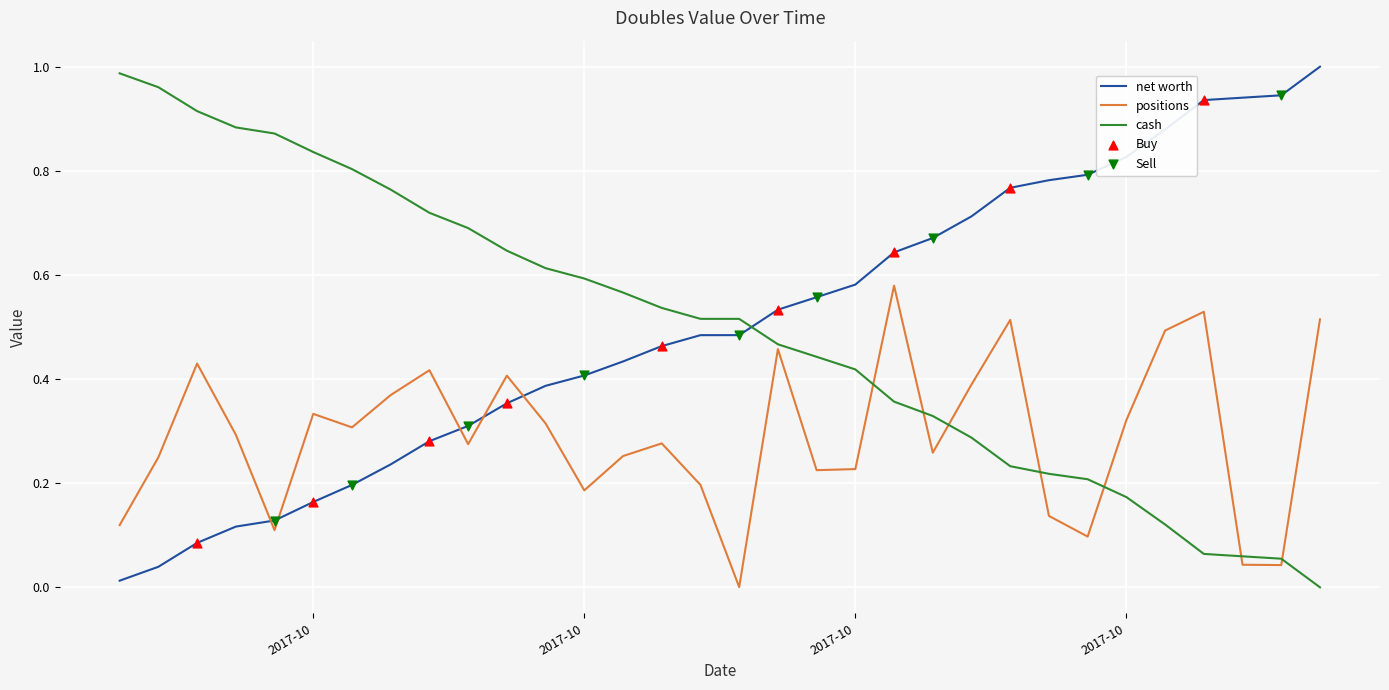

After their last crossing, which series has the higher values: net worth or positions?

net worth